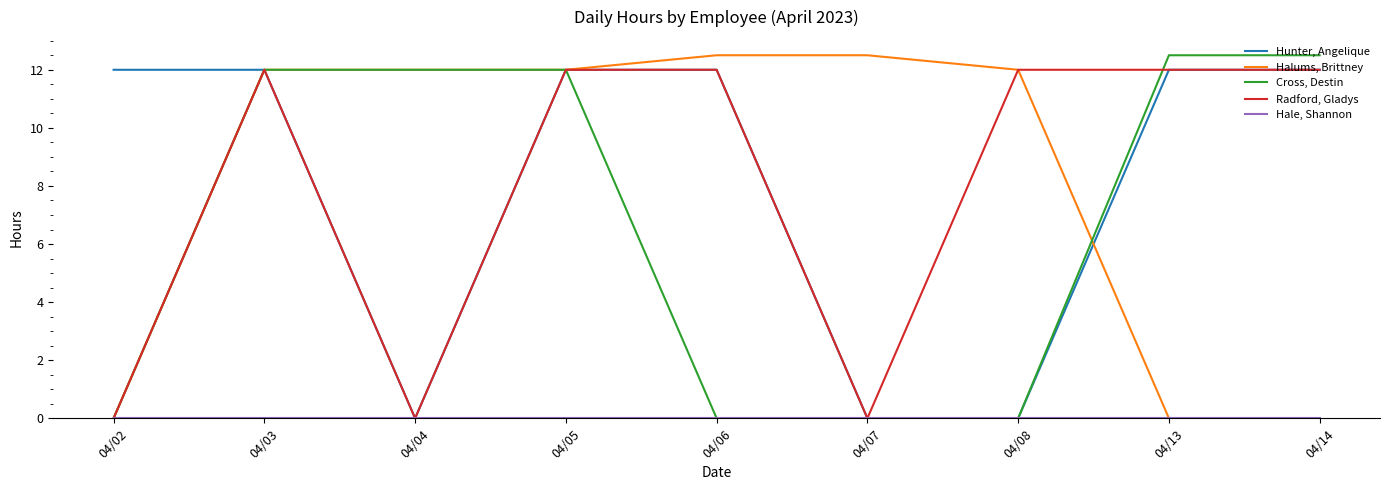

What is the difference between the highest and lowest values at 04/14?

12.5